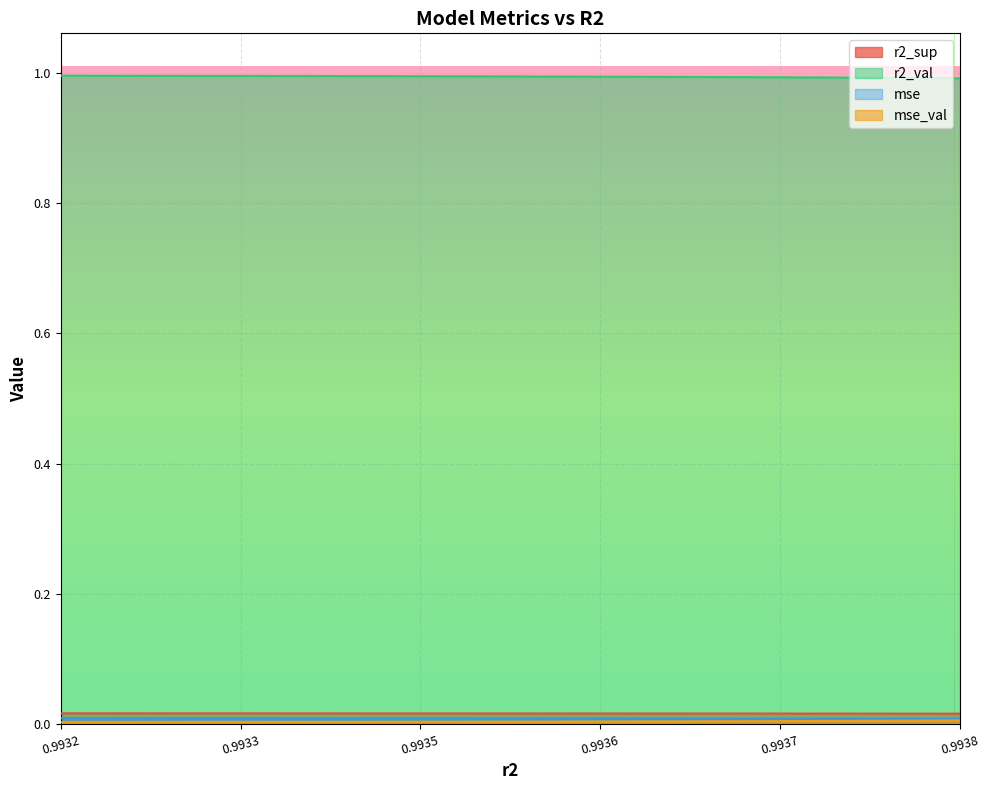

True or false: r2_sup and r2_val intersect in this chart.

False